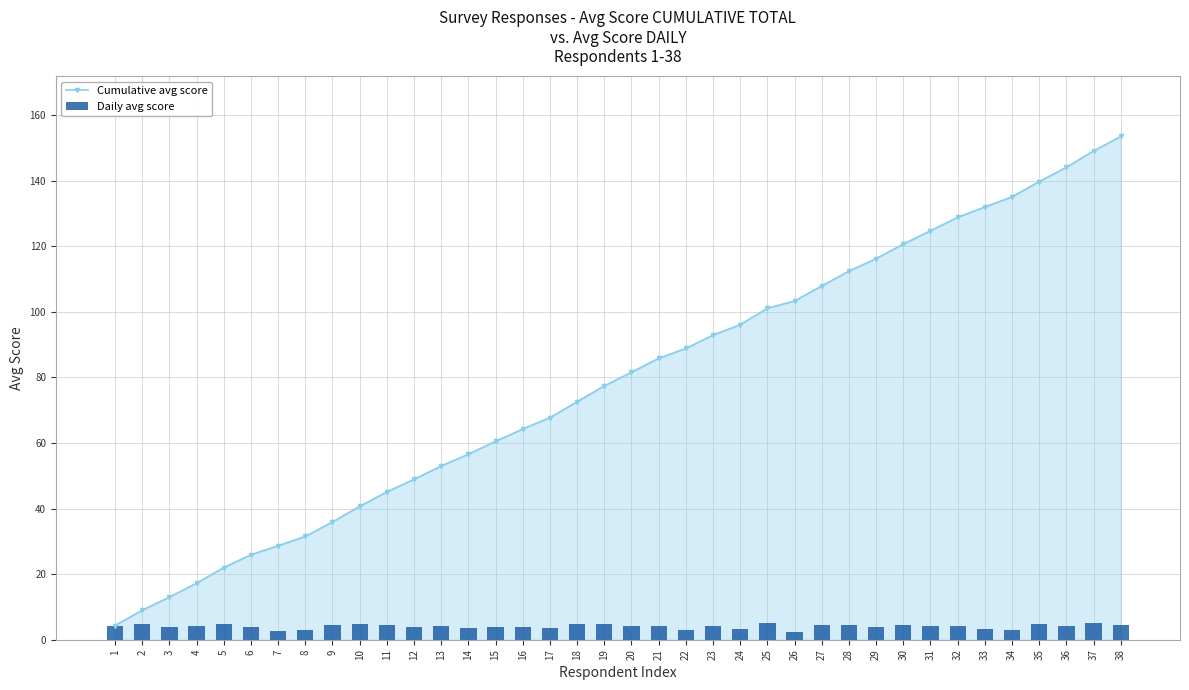

Is the value of Cumulative avg score at 33 greater than the value of Daily avg score at 10?

Yes